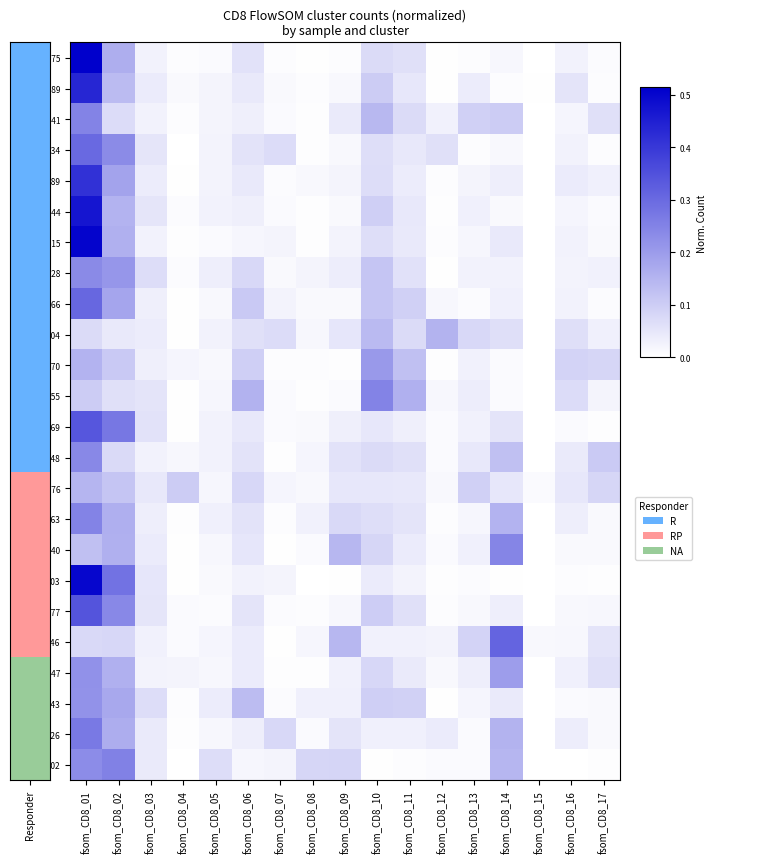

Reading right to left, what are all the values shown in this chart?

DI-0075: fsom_CD8_17=0.0	fsom_CD8_16=0.0	fsom_CD8_15=0.0	fsom_CD8_14=0.0	fsom_CD8_13=0.0	fsom_CD8_12=0.0	fsom_CD8_11=0.1	fsom_CD8_10=0.1	fsom_CD8_09=0.0	fsom_CD8_08=0.0	fsom_CD8_07=0.0	fsom_CD8_06=0.1	fsom_CD8_05=0.0	fsom_CD8_04=0.0	fsom_CD8_03=0.0	fsom_CD8_02=0.2	fsom_CD8_01=0.5
DL-0089: fsom_CD8_17=0.0	fsom_CD8_16=0.1	fsom_CD8_15=0.0	fsom_CD8_14=0.0	fsom_CD8_13=0.0	fsom_CD8_12=0.0	fsom_CD8_11=0.0	fsom_CD8_10=0.1	fsom_CD8_09=0.0	fsom_CD8_08=0.0	fsom_CD8_07=0.0	fsom_CD8_06=0.0	fsom_CD8_05=0.0	fsom_CD8_04=0.0	fsom_CD8_03=0.0	fsom_CD8_02=0.1	fsom_CD8_01=0.4
HA-0041: fsom_CD8_17=0.1	fsom_CD8_16=0.0	fsom_CD8_15=0.0	fsom_CD8_14=0.1	fsom_CD8_13=0.1	fsom_CD8_12=0.0	fsom_CD8_11=0.1	fsom_CD8_10=0.1	fsom_CD8_09=0.0	fsom_CD8_08=0.0	fsom_CD8_07=0.0	fsom_CD8_06=0.0	fsom_CD8_05=0.0	fsom_CD8_04=0.0	fsom_CD8_03=0.0	fsom_CD8_02=0.1	fsom_CD8_01=0.2
LP-0034: fsom_CD8_17=0.0	fsom_CD8_16=0.0	fsom_CD8_15=0.0	fsom_CD8_14=0.0	fsom_CD8_13=0.0	fsom_CD8_12=0.1	fsom_CD8_11=0.0	fsom_CD8_10=0.1	fsom_CD8_09=0.0	fsom_CD8_08=0.0	fsom_CD8_07=0.1	fsom_CD8_06=0.1	fsom_CD8_05=0.0	fsom_CD8_04=0.0	fsom_CD8_03=0.1	fsom_CD8_02=0.2	fsom_CD8_01=0.3
LP-0089: fsom_CD8_17=0.0	fsom_CD8_16=0.0	fsom_CD8_15=0.0	fsom_CD8_14=0.0	fsom_CD8_13=0.0	fsom_CD8_12=0.0	fsom_CD8_11=0.0	fsom_CD8_10=0.1	fsom_CD8_09=0.0	fsom_CD8_08=0.0	fsom_CD8_07=0.0	fsom_CD8_06=0.0	fsom_CD8_05=0.0	fsom_CD8_04=0.0	fsom_CD8_03=0.0	fsom_CD8_02=0.2	fsom_CD8_01=0.4
MC-0044: fsom_CD8_17=0.0	fsom_CD8_16=0.0	fsom_CD8_15=0.0	fsom_CD8_14=0.0	fsom_CD8_13=0.0	fsom_CD8_12=0.0	fsom_CD8_11=0.0	fsom_CD8_10=0.1	fsom_CD8_09=0.0	fsom_CD8_08=0.0	fsom_CD8_07=0.0	fsom_CD8_06=0.0	fsom_CD8_05=0.0	fsom_CD8_04=0.0	fsom_CD8_03=0.1	fsom_CD8_02=0.2	fsom_CD8_01=0.5
MJ-0015: fsom_CD8_17=0.0	fsom_CD8_16=0.0	fsom_CD8_15=0.0	fsom_CD8_14=0.0	fsom_CD8_13=0.0	fsom_CD8_12=0.0	fsom_CD8_11=0.0	fsom_CD8_10=0.1	fsom_CD8_09=0.0	fsom_CD8_08=0.0	fsom_CD8_07=0.0	fsom_CD8_06=0.0	fsom_CD8_05=0.0	fsom_CD8_04=0.0	fsom_CD8_03=0.0	fsom_CD8_02=0.2	fsom_CD8_01=0.5
PS-0128: fsom_CD8_17=0.0	fsom_CD8_16=0.0	fsom_CD8_15=0.0	fsom_CD8_14=0.0	fsom_CD8_13=0.0	fsom_CD8_12=0.0	fsom_CD8_11=0.1	fsom_CD8_10=0.1	fsom_CD8_09=0.0	fsom_CD8_08=0.0	fsom_CD8_07=0.0	fsom_CD8_06=0.1	fsom_CD8_05=0.0	fsom_CD8_04=0.0	fsom_CD8_03=0.1	fsom_CD8_02=0.2	fsom_CD8_01=0.2
PV-0066: fsom_CD8_17=0.0	fsom_CD8_16=0.0	fsom_CD8_15=0.0	fsom_CD8_14=0.0	fsom_CD8_13=0.0	fsom_CD8_12=0.0	fsom_CD8_11=0.1	fsom_CD8_10=0.1	fsom_CD8_09=0.0	fsom_CD8_08=0.0	fsom_CD8_07=0.0	fsom_CD8_06=0.1	fsom_CD8_05=0.0	fsom_CD8_04=0.0	fsom_CD8_03=0.0	fsom_CD8_02=0.2	fsom_CD8_01=0.3
RJ-0004: fsom_CD8_17=0.0	fsom_CD8_16=0.1	fsom_CD8_15=0.0	fsom_CD8_14=0.1	fsom_CD8_13=0.1	fsom_CD8_12=0.2	fsom_CD8_11=0.1	fsom_CD8_10=0.1	fsom_CD8_09=0.1	fsom_CD8_08=0.0	fsom_CD8_07=0.1	fsom_CD8_06=0.1	fsom_CD8_05=0.0	fsom_CD8_04=0.0	fsom_CD8_03=0.0	fsom_CD8_02=0.0	fsom_CD8_01=0.1
SE-0070: fsom_CD8_17=0.1	fsom_CD8_16=0.1	fsom_CD8_15=0.0	fsom_CD8_14=0.0	fsom_CD8_13=0.0	fsom_CD8_12=0.0	fsom_CD8_11=0.1	fsom_CD8_10=0.2	fsom_CD8_09=0.0	fsom_CD8_08=0.0	fsom_CD8_07=0.0	fsom_CD8_06=0.1	fsom_CD8_05=0.0	fsom_CD8_04=0.0	fsom_CD8_03=0.0	fsom_CD8_02=0.1	fsom_CD8_01=0.2
TM-0055: fsom_CD8_17=0.0	fsom_CD8_16=0.1	fsom_CD8_15=0.0	fsom_CD8_14=0.0	fsom_CD8_13=0.0	fsom_CD8_12=0.0	fsom_CD8_11=0.2	fsom_CD8_10=0.3	fsom_CD8_09=0.0	fsom_CD8_08=0.0	fsom_CD8_07=0.0	fsom_CD8_06=0.2	fsom_CD8_05=0.0	fsom_CD8_04=0.0	fsom_CD8_03=0.1	fsom_CD8_02=0.1	fsom_CD8_01=0.1
BA-0069: fsom_CD8_17=0.0	fsom_CD8_16=0.0	fsom_CD8_15=0.0	fsom_CD8_14=0.1	fsom_CD8_13=0.0	fsom_CD8_12=0.0	fsom_CD8_11=0.0	fsom_CD8_10=0.0	fsom_CD8_09=0.0	fsom_CD8_08=0.0	fsom_CD8_07=0.0	fsom_CD8_06=0.0	fsom_CD8_05=0.0	fsom_CD8_04=0.0	fsom_CD8_03=0.1	fsom_CD8_02=0.3	fsom_CD8_01=0.3
CE-0148: fsom_CD8_17=0.1	fsom_CD8_16=0.0	fsom_CD8_15=0.0	fsom_CD8_14=0.1	fsom_CD8_13=0.0	fsom_CD8_12=0.0	fsom_CD8_11=0.1	fsom_CD8_10=0.1	fsom_CD8_09=0.1	fsom_CD8_08=0.0	fsom_CD8_07=0.0	fsom_CD8_06=0.1	fsom_CD8_05=0.0	fsom_CD8_04=0.0	fsom_CD8_03=0.0	fsom_CD8_02=0.1	fsom_CD8_01=0.2
DB-0076: fsom_CD8_17=0.1	fsom_CD8_16=0.0	fsom_CD8_15=0.0	fsom_CD8_14=0.0	fsom_CD8_13=0.1	fsom_CD8_12=0.0	fsom_CD8_11=0.0	fsom_CD8_10=0.0	fsom_CD8_09=0.0	fsom_CD8_08=0.0	fsom_CD8_07=0.0	fsom_CD8_06=0.1	fsom_CD8_05=0.0	fsom_CD8_04=0.1	fsom_CD8_03=0.0	fsom_CD8_02=0.1	fsom_CD8_01=0.1
DM-0063: fsom_CD8_17=0.0	fsom_CD8_16=0.0	fsom_CD8_15=0.0	fsom_CD8_14=0.2	fsom_CD8_13=0.0	fsom_CD8_12=0.0	fsom_CD8_11=0.1	fsom_CD8_10=0.1	fsom_CD8_09=0.1	fsom_CD8_08=0.0	fsom_CD8_07=0.0	fsom_CD8_06=0.1	fsom_CD8_05=0.0	fsom_CD8_04=0.0	fsom_CD8_03=0.0	fsom_CD8_02=0.2	fsom_CD8_01=0.2
PV-0040: fsom_CD8_17=0.0	fsom_CD8_16=0.0	fsom_CD8_15=0.0	fsom_CD8_14=0.2	fsom_CD8_13=0.0	fsom_CD8_12=0.0	fsom_CD8_11=0.0	fsom_CD8_10=0.1	fsom_CD8_09=0.1	fsom_CD8_08=0.0	fsom_CD8_07=0.0	fsom_CD8_06=0.1	fsom_CD8_05=0.0	fsom_CD8_04=0.0	fsom_CD8_03=0.0	fsom_CD8_02=0.2	fsom_CD8_01=0.1
CA-0003: fsom_CD8_17=0.0	fsom_CD8_16=0.0	fsom_CD8_15=0.0	fsom_CD8_14=0.0	fsom_CD8_13=0.0	fsom_CD8_12=0.0	fsom_CD8_11=0.0	fsom_CD8_10=0.0	fsom_CD8_09=0.0	fsom_CD8_08=0.0	fsom_CD8_07=0.0	fsom_CD8_06=0.0	fsom_CD8_05=0.0	fsom_CD8_04=0.0	fsom_CD8_03=0.1	fsom_CD8_02=0.3	fsom_CD8_01=0.5
CC-0077: fsom_CD8_17=0.0	fsom_CD8_16=0.0	fsom_CD8_15=0.0	fsom_CD8_14=0.0	fsom_CD8_13=0.0	fsom_CD8_12=0.0	fsom_CD8_11=0.1	fsom_CD8_10=0.1	fsom_CD8_09=0.0	fsom_CD8_08=0.0	fsom_CD8_07=0.0	fsom_CD8_06=0.1	fsom_CD8_05=0.0	fsom_CD8_04=0.0	fsom_CD8_03=0.1	fsom_CD8_02=0.2	fsom_CD8_01=0.3
CJ-0146: fsom_CD8_17=0.1	fsom_CD8_16=0.0	fsom_CD8_15=0.0	fsom_CD8_14=0.3	fsom_CD8_13=0.1	fsom_CD8_12=0.0	fsom_CD8_11=0.0	fsom_CD8_10=0.0	fsom_CD8_09=0.1	fsom_CD8_08=0.0	fsom_CD8_07=0.0	fsom_CD8_06=0.0	fsom_CD8_05=0.0	fsom_CD8_04=0.0	fsom_CD8_03=0.0	fsom_CD8_02=0.1	fsom_CD8_01=0.1
KV-0047: fsom_CD8_17=0.1	fsom_CD8_16=0.0	fsom_CD8_15=0.0	fsom_CD8_14=0.2	fsom_CD8_13=0.0	fsom_CD8_12=0.0	fsom_CD8_11=0.0	fsom_CD8_10=0.1	fsom_CD8_09=0.0	fsom_CD8_08=0.0	fsom_CD8_07=0.0	fsom_CD8_06=0.0	fsom_CD8_05=0.0	fsom_CD8_04=0.0	fsom_CD8_03=0.0	fsom_CD8_02=0.2	fsom_CD8_01=0.2
LM-0043: fsom_CD8_17=0.0	fsom_CD8_16=0.0	fsom_CD8_15=0.0	fsom_CD8_14=0.0	fsom_CD8_13=0.0	fsom_CD8_12=0.0	fsom_CD8_11=0.1	fsom_CD8_10=0.1	fsom_CD8_09=0.0	fsom_CD8_08=0.0	fsom_CD8_07=0.0	fsom_CD8_06=0.1	fsom_CD8_05=0.0	fsom_CD8_04=0.0	fsom_CD8_03=0.1	fsom_CD8_02=0.2	fsom_CD8_01=0.2
TC-0126: fsom_CD8_17=0.0	fsom_CD8_16=0.0	fsom_CD8_15=0.0	fsom_CD8_14=0.2	fsom_CD8_13=0.0	fsom_CD8_12=0.0	fsom_CD8_11=0.0	fsom_CD8_10=0.0	fsom_CD8_09=0.1	fsom_CD8_08=0.0	fsom_CD8_07=0.1	fsom_CD8_06=0.0	fsom_CD8_05=0.0	fsom_CD8_04=0.0	fsom_CD8_03=0.0	fsom_CD8_02=0.2	fsom_CD8_01=0.3
CN-0102: fsom_CD8_17=0.0	fsom_CD8_16=0.0	fsom_CD8_15=0.0	fsom_CD8_14=0.1	fsom_CD8_13=0.0	fsom_CD8_12=0.0	fsom_CD8_11=0.0	fsom_CD8_10=0.0	fsom_CD8_09=0.1	fsom_CD8_08=0.1	fsom_CD8_07=0.0	fsom_CD8_06=0.0	fsom_CD8_05=0.1	fsom_CD8_04=0.0	fsom_CD8_03=0.0	fsom_CD8_02=0.3	fsom_CD8_01=0.2